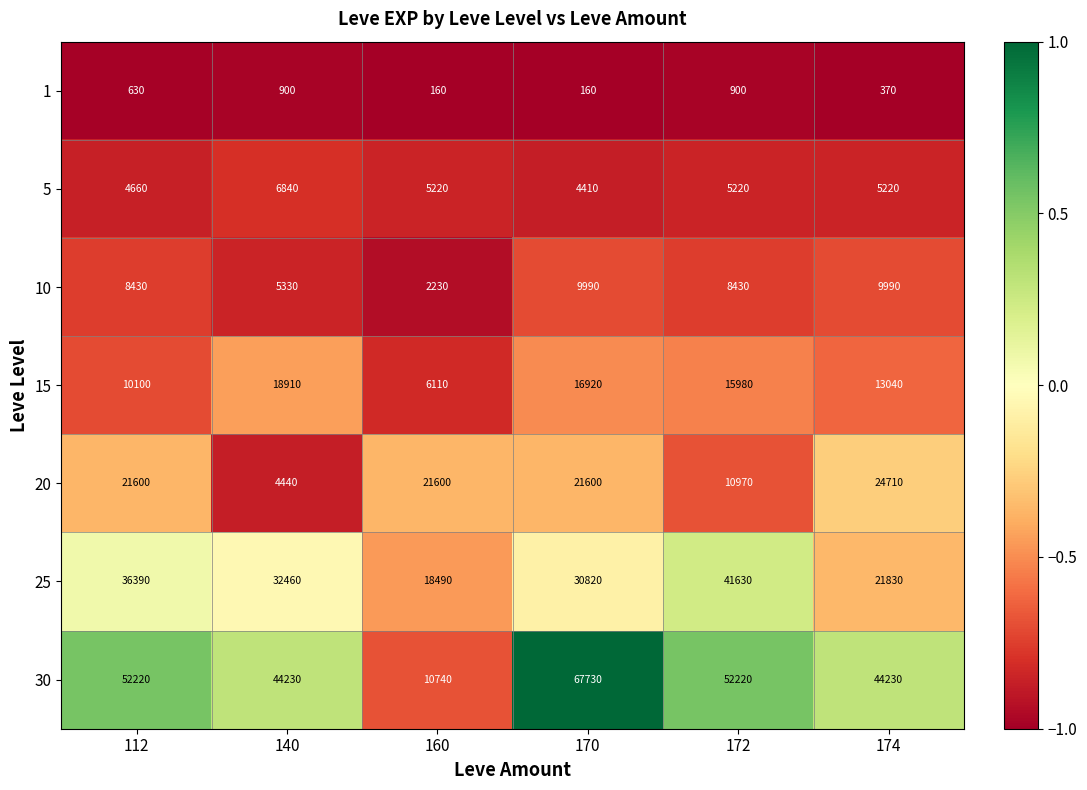

At which label is 20 closest to 14575?

172